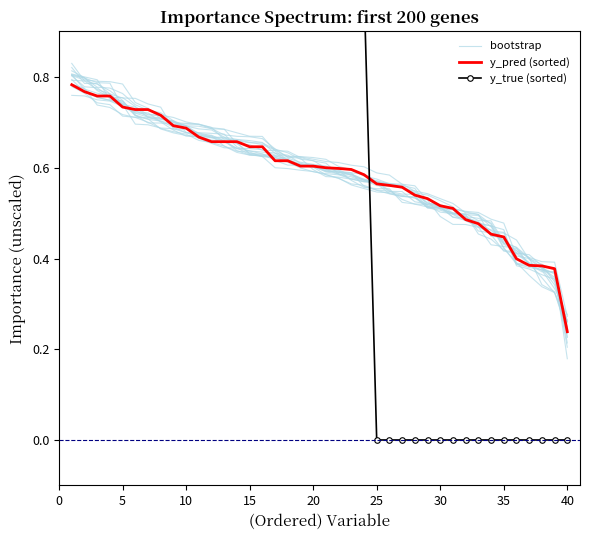

What is the difference between the maximum and second lowest values in the bootstrap series?

0.5